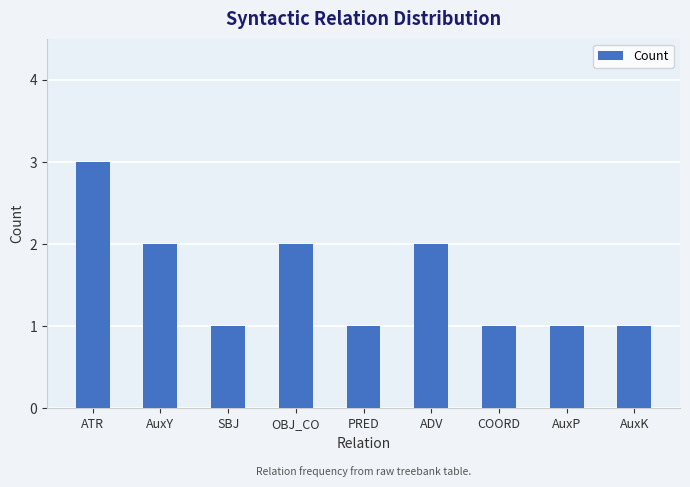

Count the values in the range 1 to 2.

8